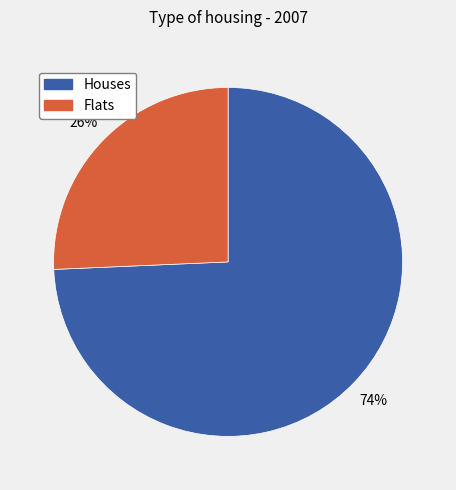

To the nearest percent, what is the average slice percentage?

50%